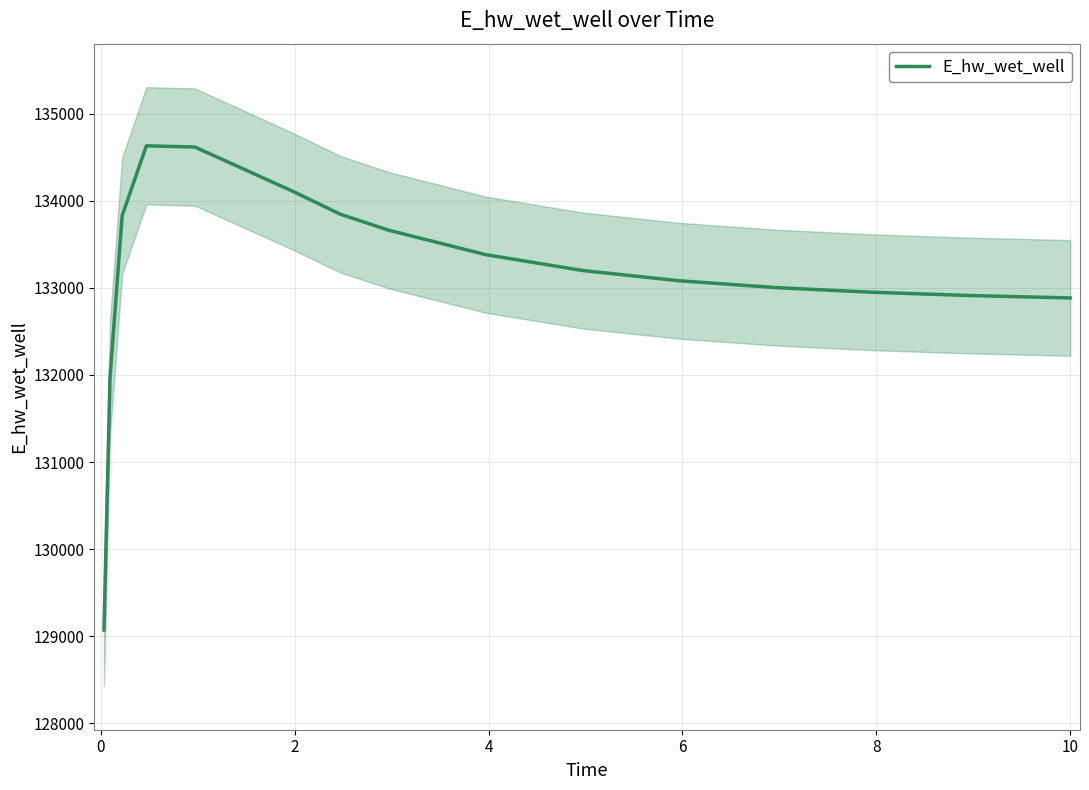

How many values are below 133199?

8